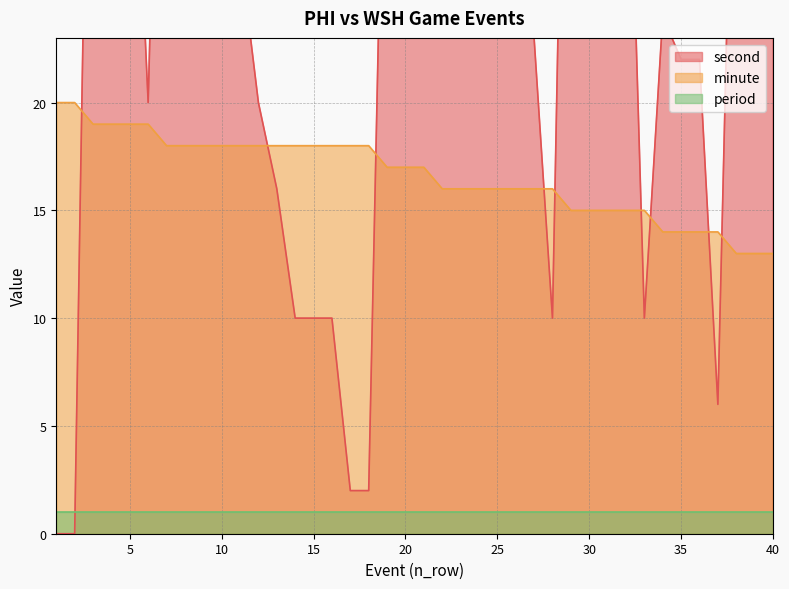

Is the value of second at 27 greater than the value of minute at 34?

Yes